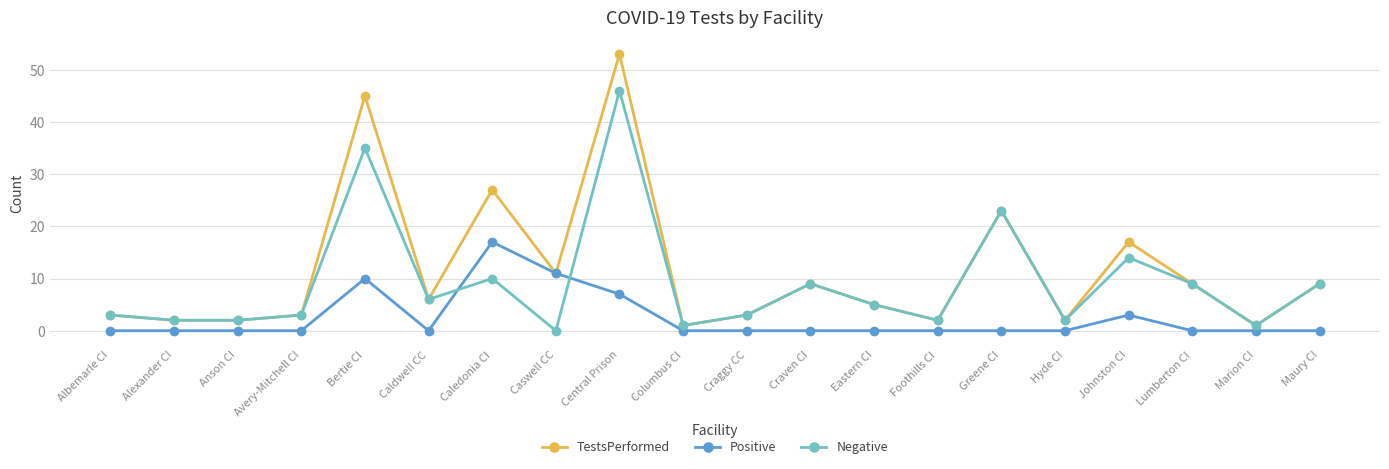

Reading left to right, transcribe all the data shown in this chart.

TestsPerformed: Albemarle CI=3	Alexander CI=2	Anson CI=2	Avery-Mitchell CI=3	Bertie CI=45	Caldwell CC=6	Caledonia CI=27	Caswell CC=11	Central Prison=53	Columbus CI=1	Craggy CC=3	Craven CI=9	Eastern CI=5	Foothills CI=2	Greene CI=23	Hyde CI=2	Johnston CI=17	Lumberton CI=9	Marion CI=1	Maury CI=9
Positive: Albemarle CI=0	Alexander CI=0	Anson CI=0	Avery-Mitchell CI=0	Bertie CI=10	Caldwell CC=0	Caledonia CI=17	Caswell CC=11	Central Prison=7	Columbus CI=0	Craggy CC=0	Craven CI=0	Eastern CI=0	Foothills CI=0	Greene CI=0	Hyde CI=0	Johnston CI=3	Lumberton CI=0	Marion CI=0	Maury CI=0
Negative: Albemarle CI=3	Alexander CI=2	Anson CI=2	Avery-Mitchell CI=3	Bertie CI=35	Caldwell CC=6	Caledonia CI=10	Caswell CC=0	Central Prison=46	Columbus CI=1	Craggy CC=3	Craven CI=9	Eastern CI=5	Foothills CI=2	Greene CI=23	Hyde CI=2	Johnston CI=14	Lumberton CI=9	Marion CI=1	Maury CI=9